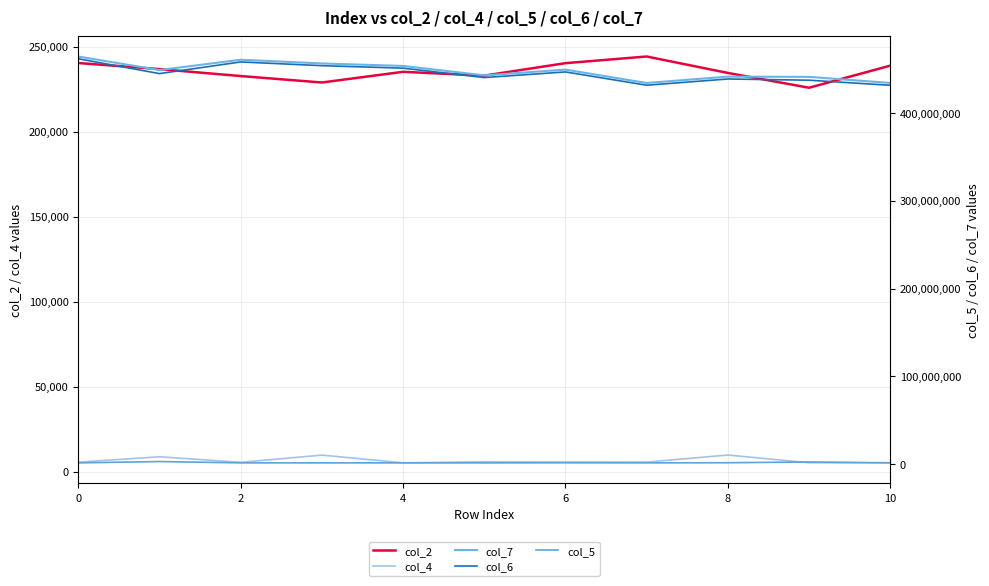

True or false: col_2 and col_6 intersect in this chart.

False